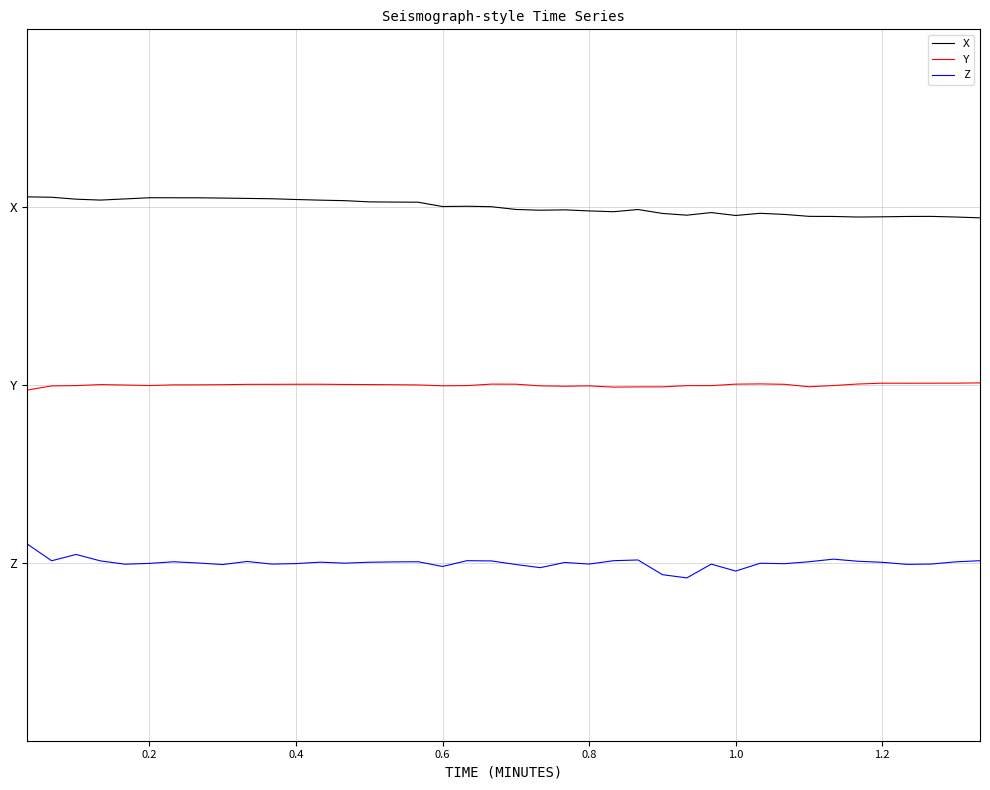

True or false: Y and X cross at least once.

False